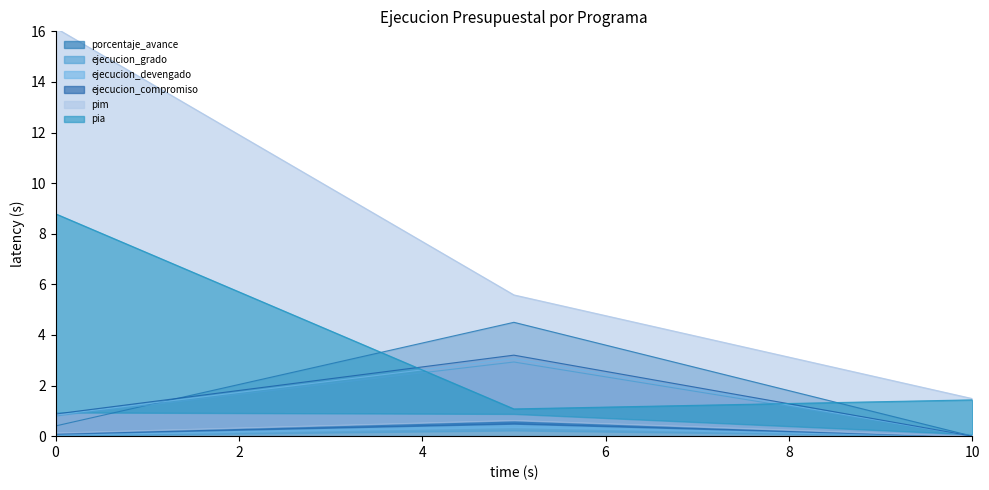

The value of porcentaje_avance at 10 is 0.0. True or false?

True